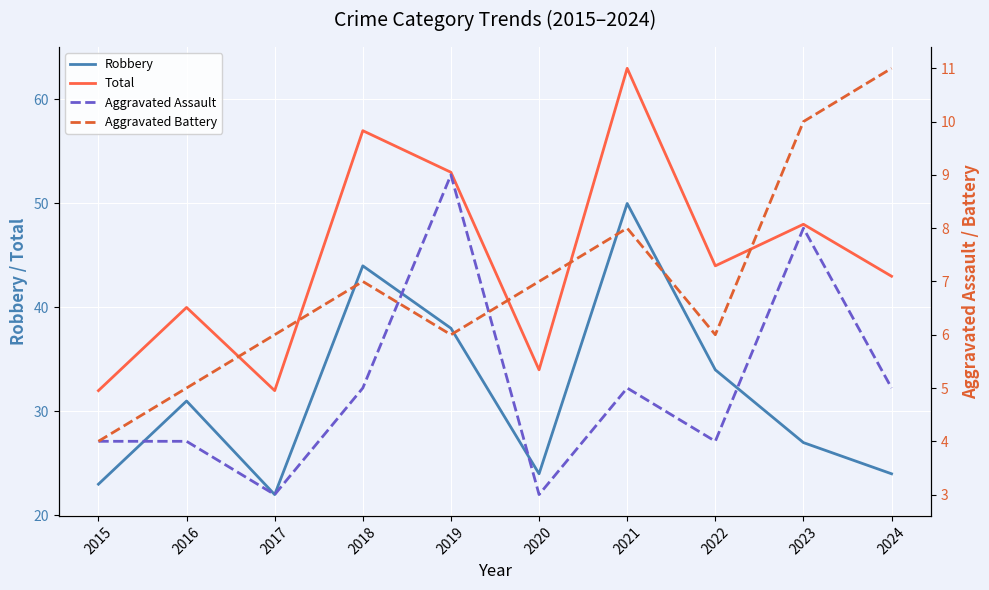

What is the sum of the Robbery values at 2019 and 2015?

61